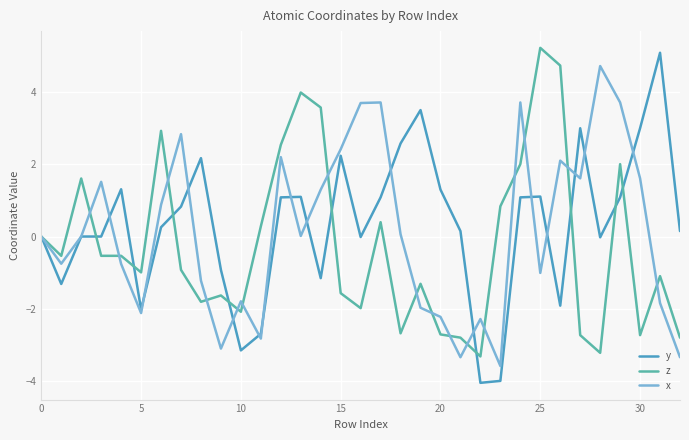

Which series has the largest range (max minus min)?

y